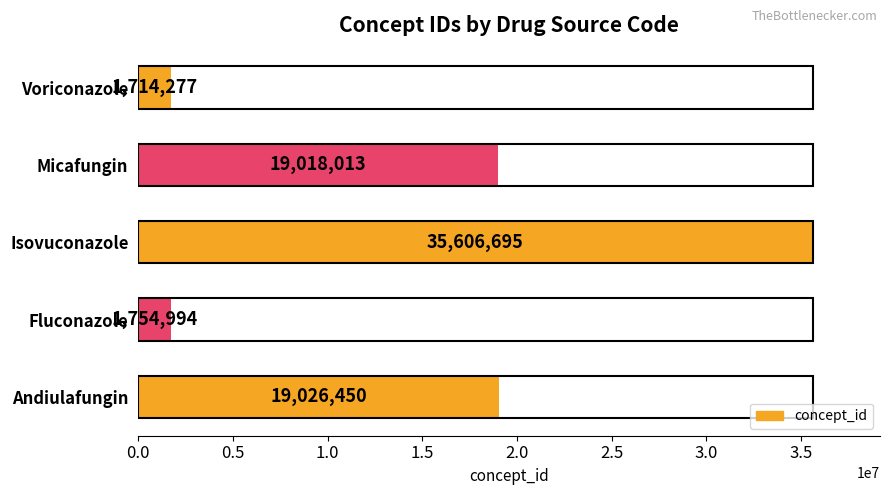

The chart shows a value of 1754994 at Fluconazole. True or false?

True